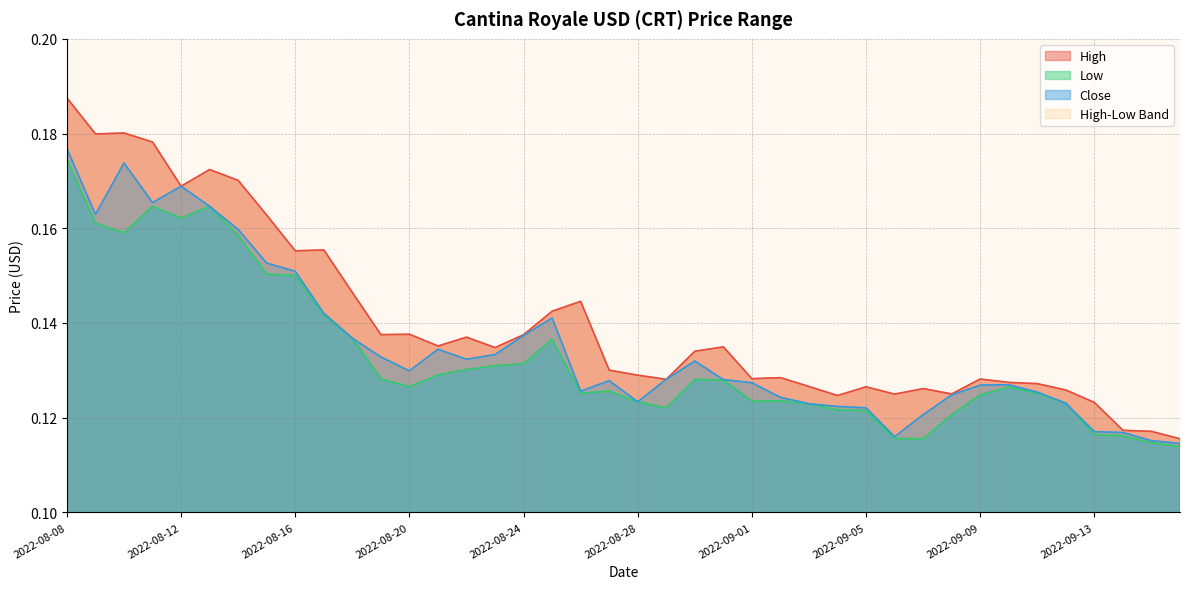

What is the difference between the Close values at 2022-09-16 and 2022-08-12?

0.1